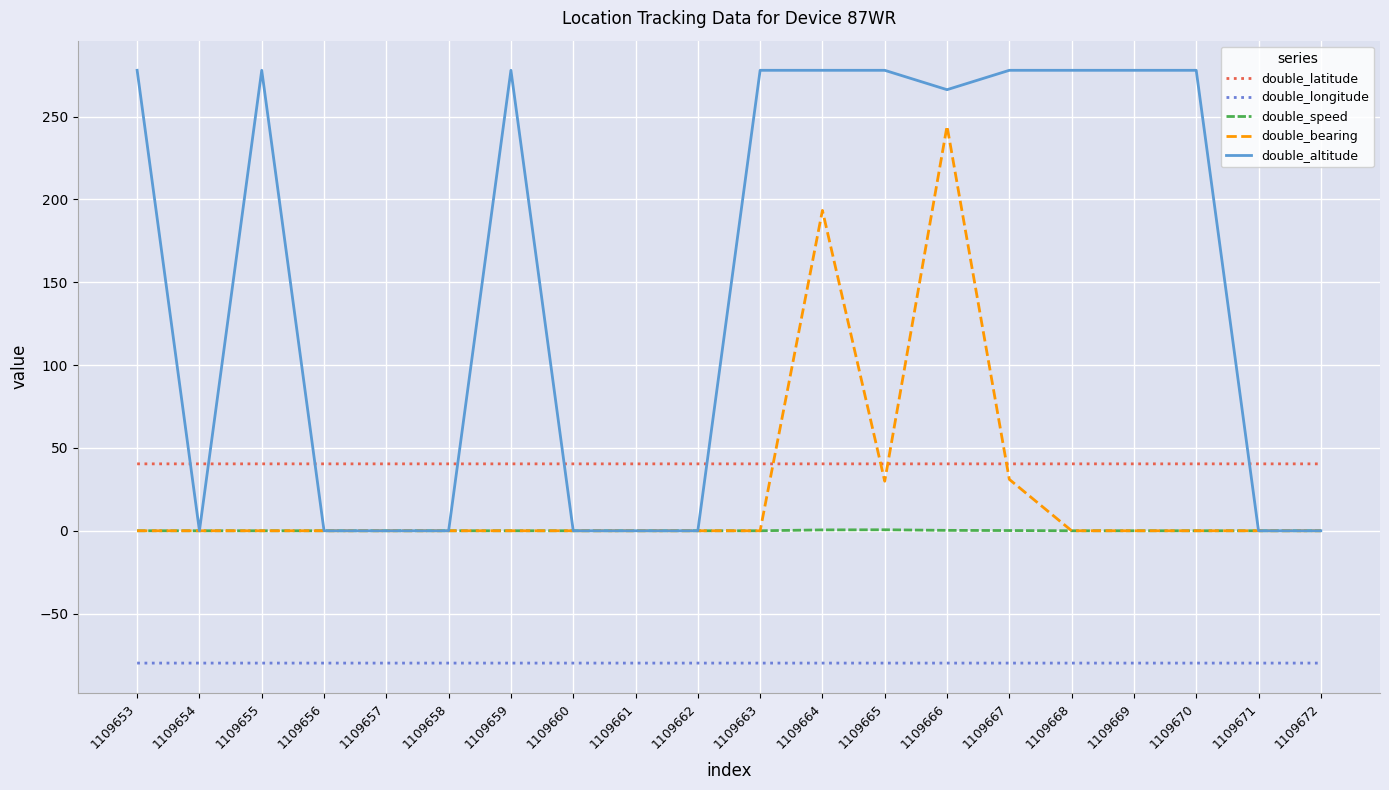

Which series has the largest total across all categories?

double_altitude